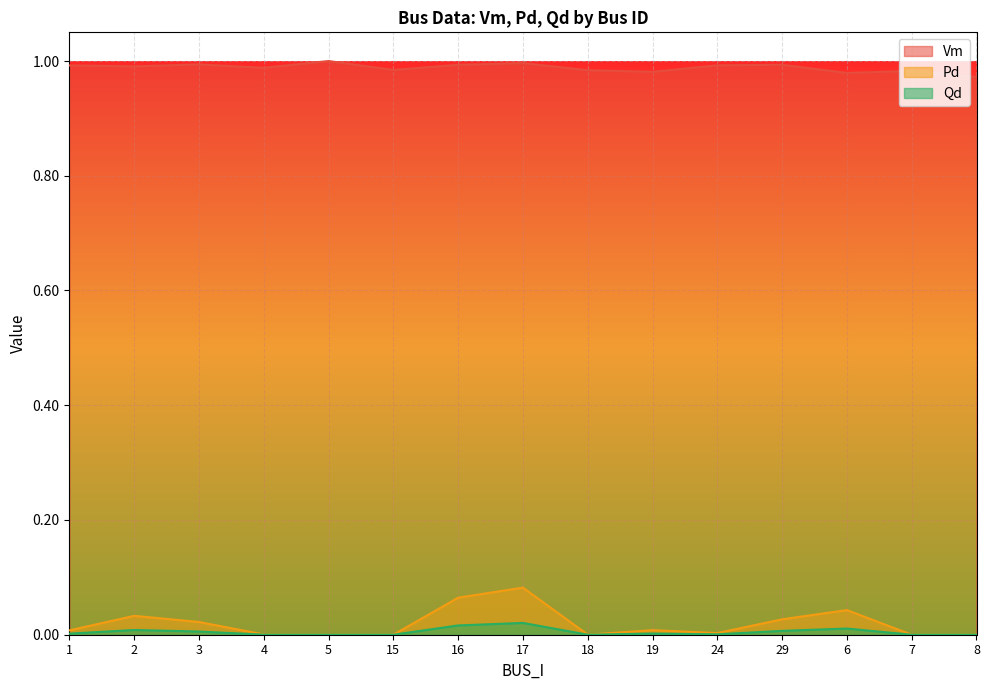

Reading left to right, extract all data points from this chart.

Vm: 1=1.0	2=1.0	3=1.0	4=1.0	5=1.0	15=1.0	16=1.0	17=1.0	18=1.0	19=1.0	24=1.0	29=1.0	6=1.0	7=1.0	8=1.0
Pd: 1=0.0	2=0.0	3=0.0	4=0.0	5=0.0	15=0.0	16=0.1	17=0.1	18=0.0	19=0.0	24=0.0	29=0.0	6=0.0	7=0.0	8=0.0
Qd: 1=0.0	2=0.0	3=0.0	4=0.0	5=0.0	15=0.0	16=0.0	17=0.0	18=0.0	19=0.0	24=0.0	29=0.0	6=0.0	7=0.0	8=0.0